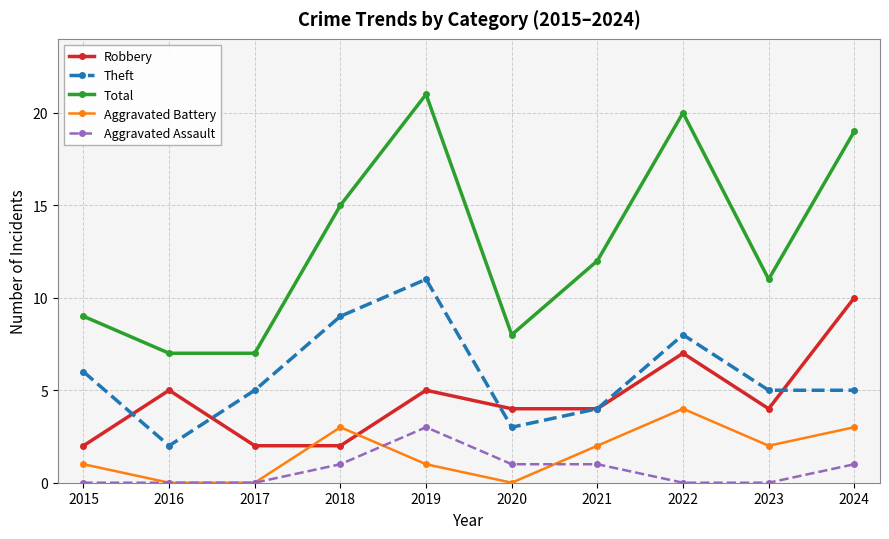

Which series has the largest range (max minus min)?

Total